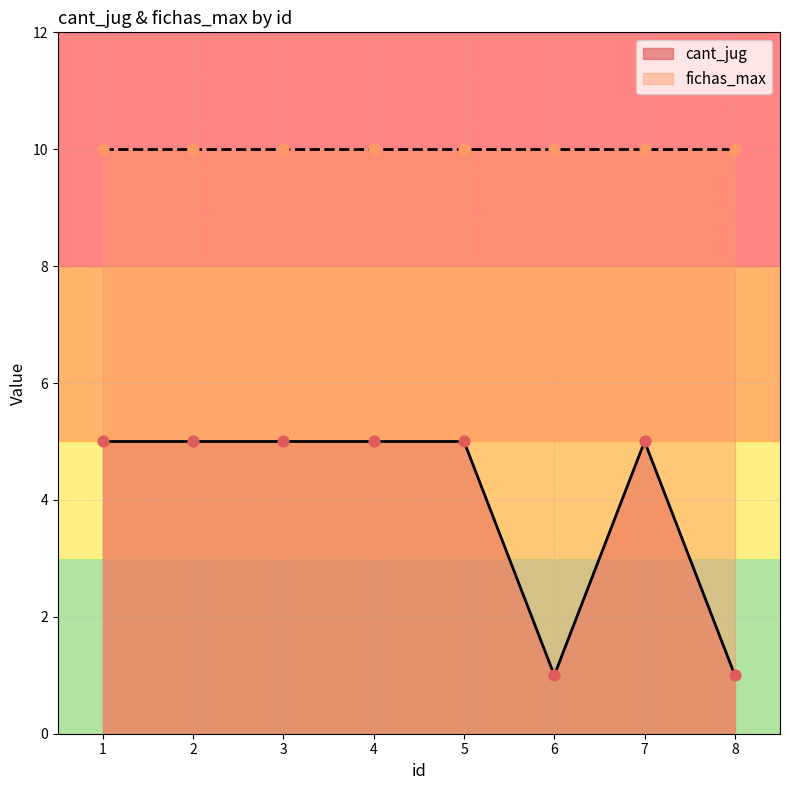

At how many categories does at least one series exceed 6?

8